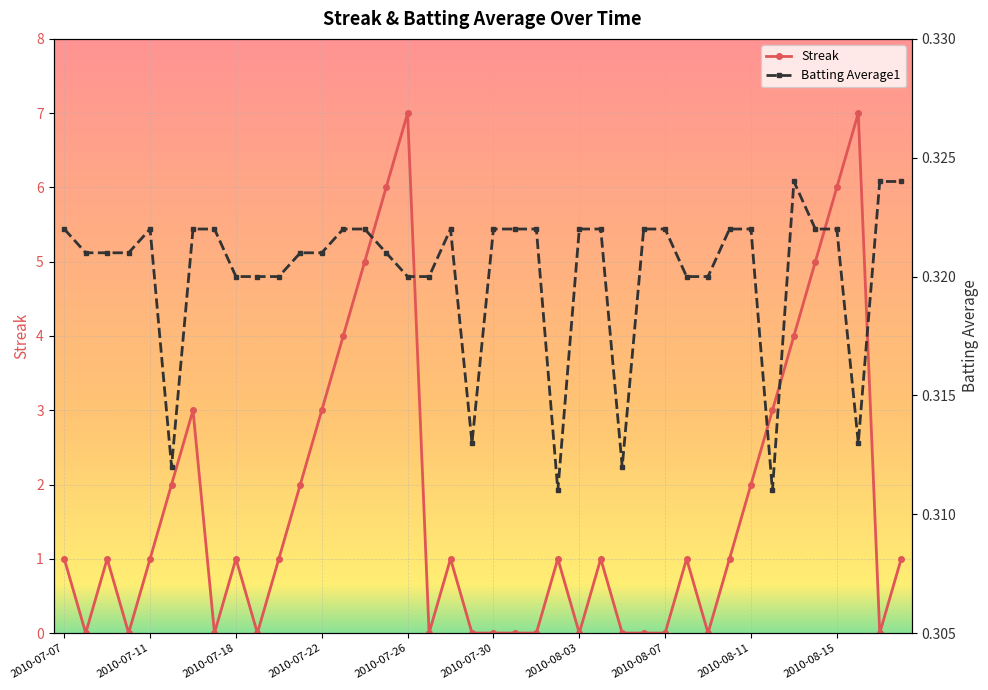

What are all the series names shown in the legend?

Streak, Batting Average1